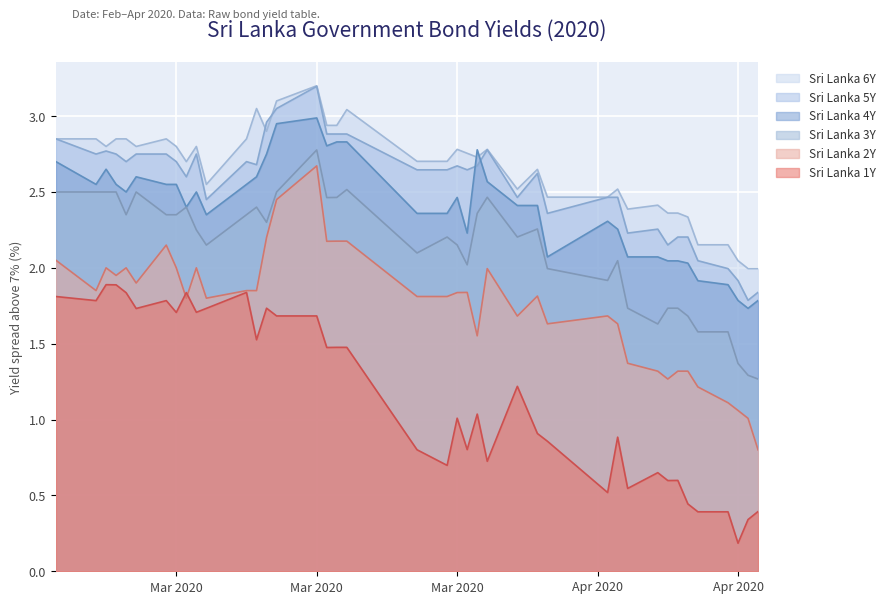

What are all the series names shown in the legend?

Sri Lanka 6Y, Sri Lanka 5Y, Sri Lanka 4Y, Sri Lanka 3Y, Sri Lanka 2Y, Sri Lanka 1Y